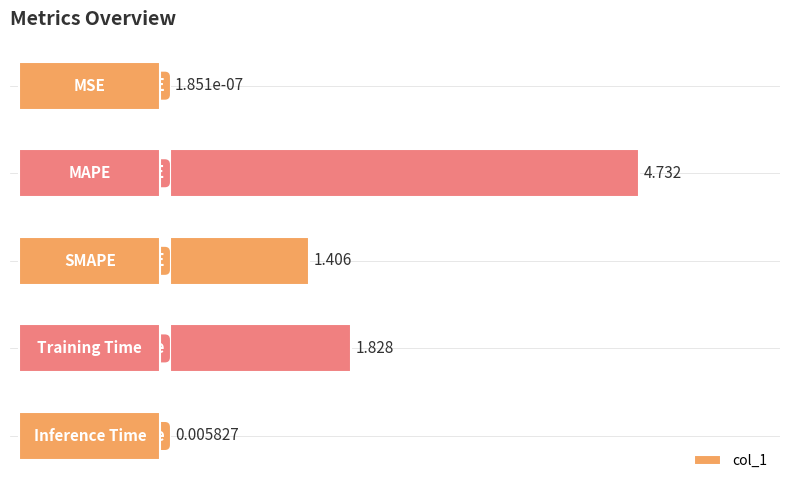

What is the sum of all values?

8.0